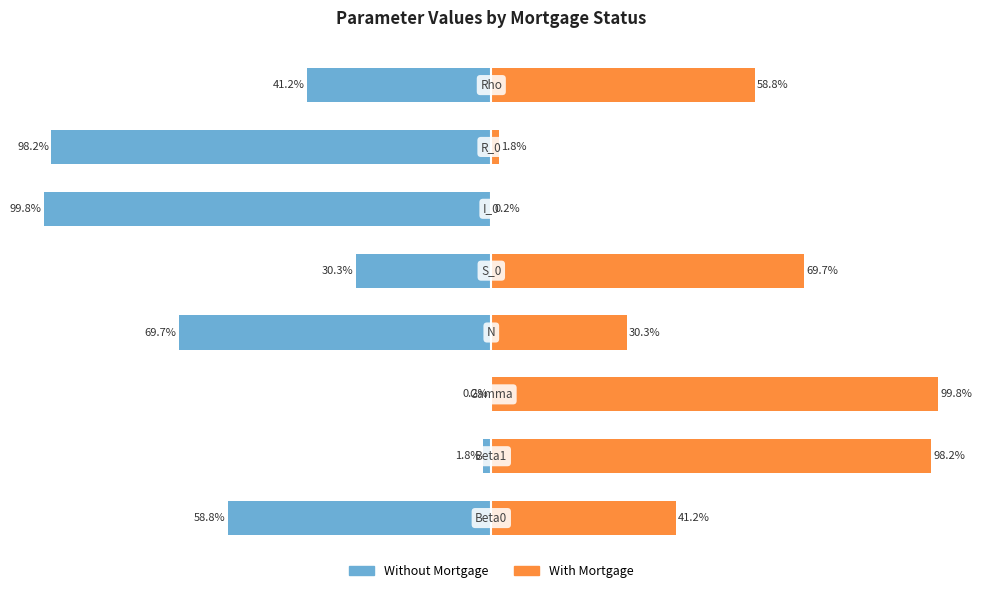

List the series in order of their peak value, highest first.

With Mortgage, Without Mortgage